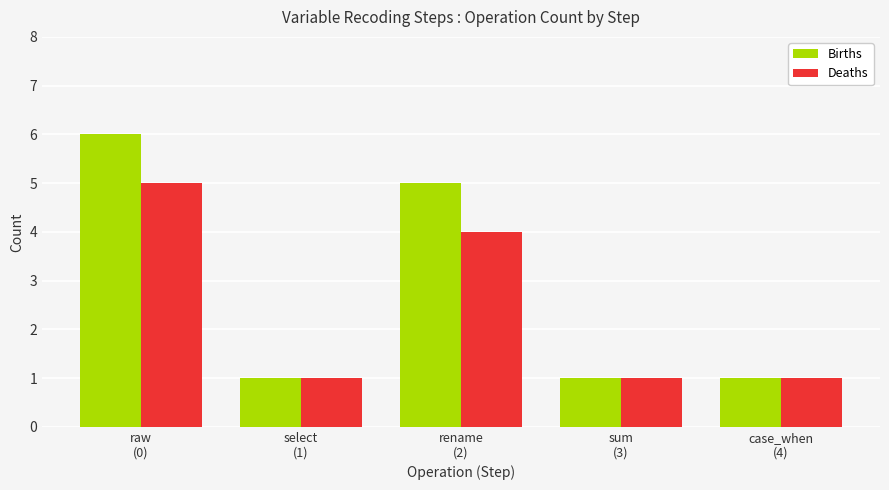

At how many categories does at least one series exceed 3?

2